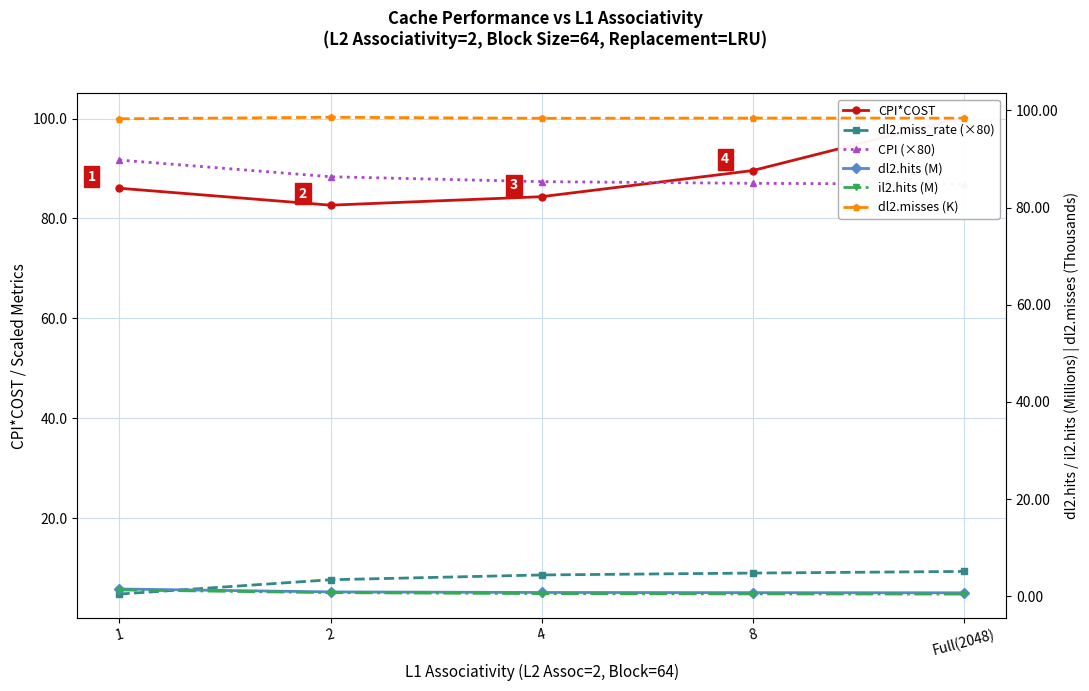

True or false: CPI*COST and il2.hits (M) cross at least once.

False